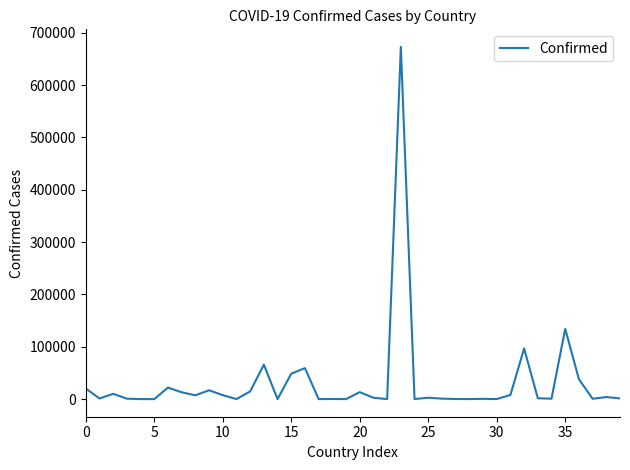

What is the greatest value displayed?

672846